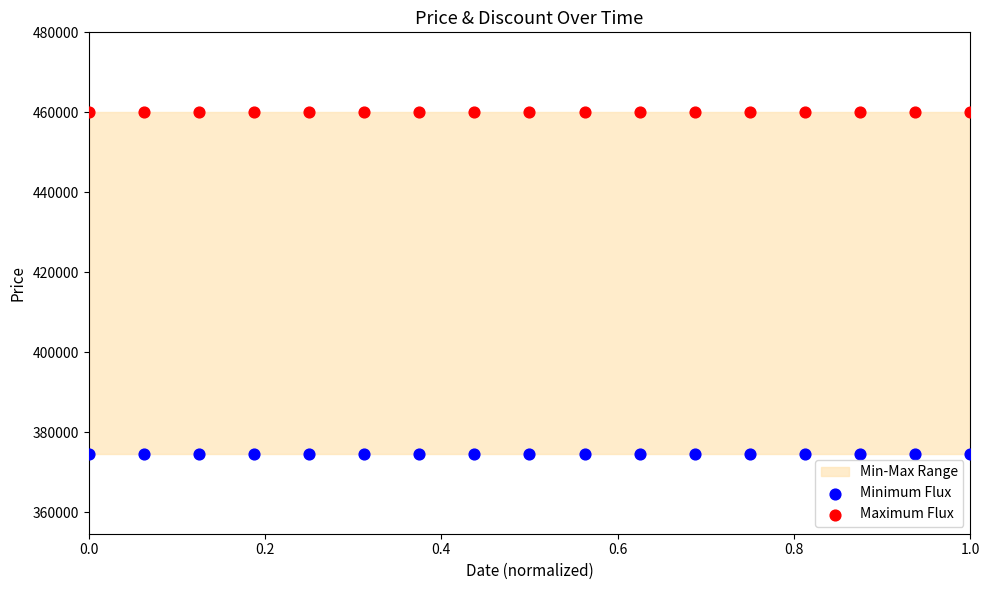

Which series contains the highest Y value?

Maximum Flux